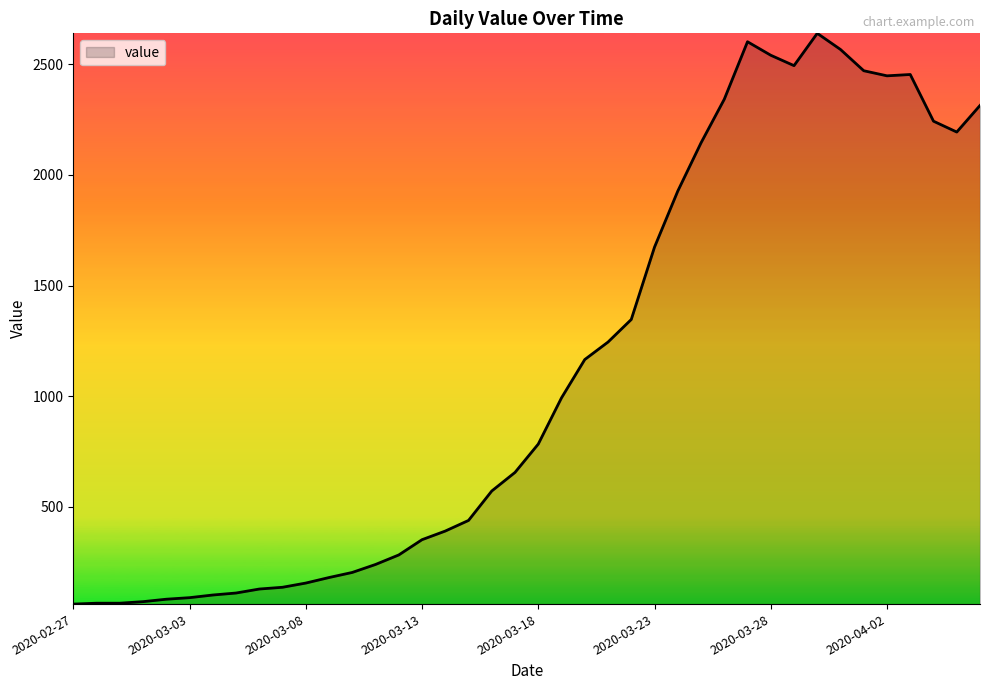

What is the greatest value displayed?

2640